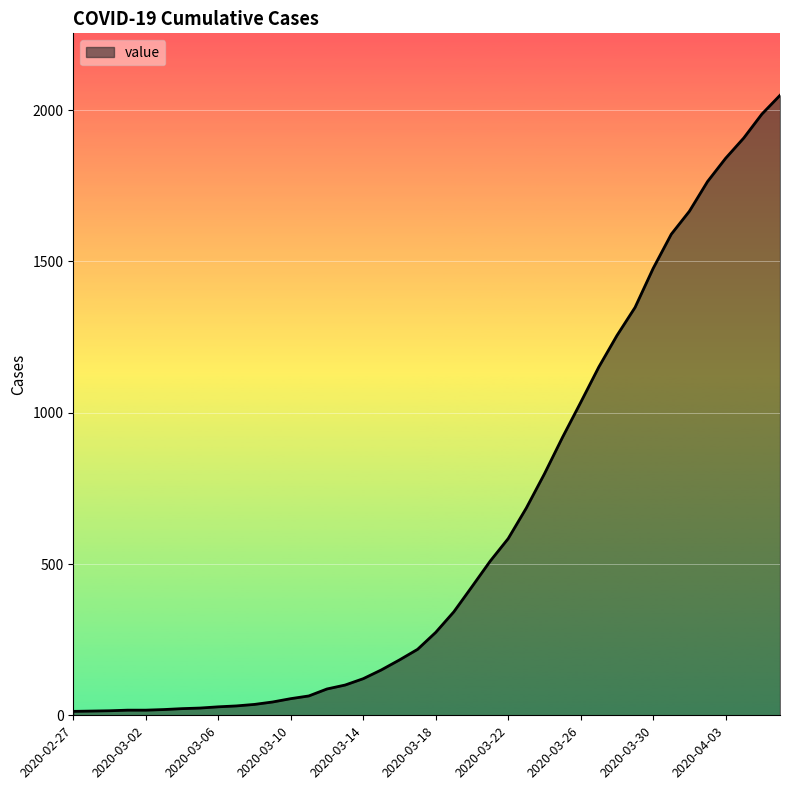

What is the greatest value displayed?

2049